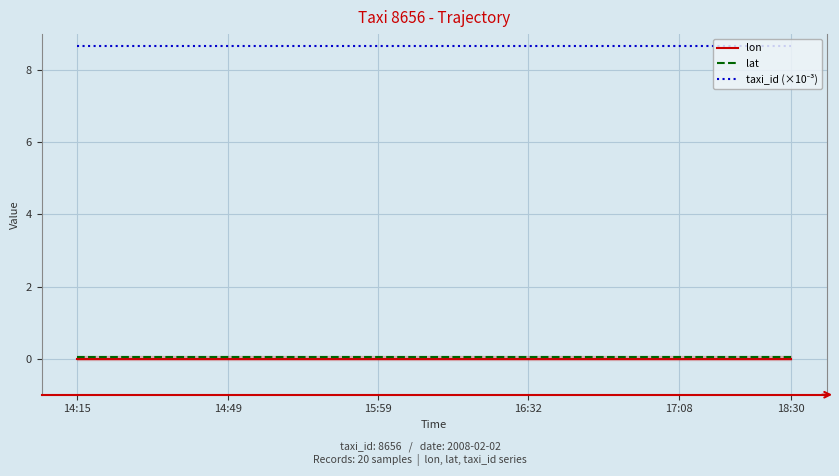

At how many categories does at least one series exceed 1?

20